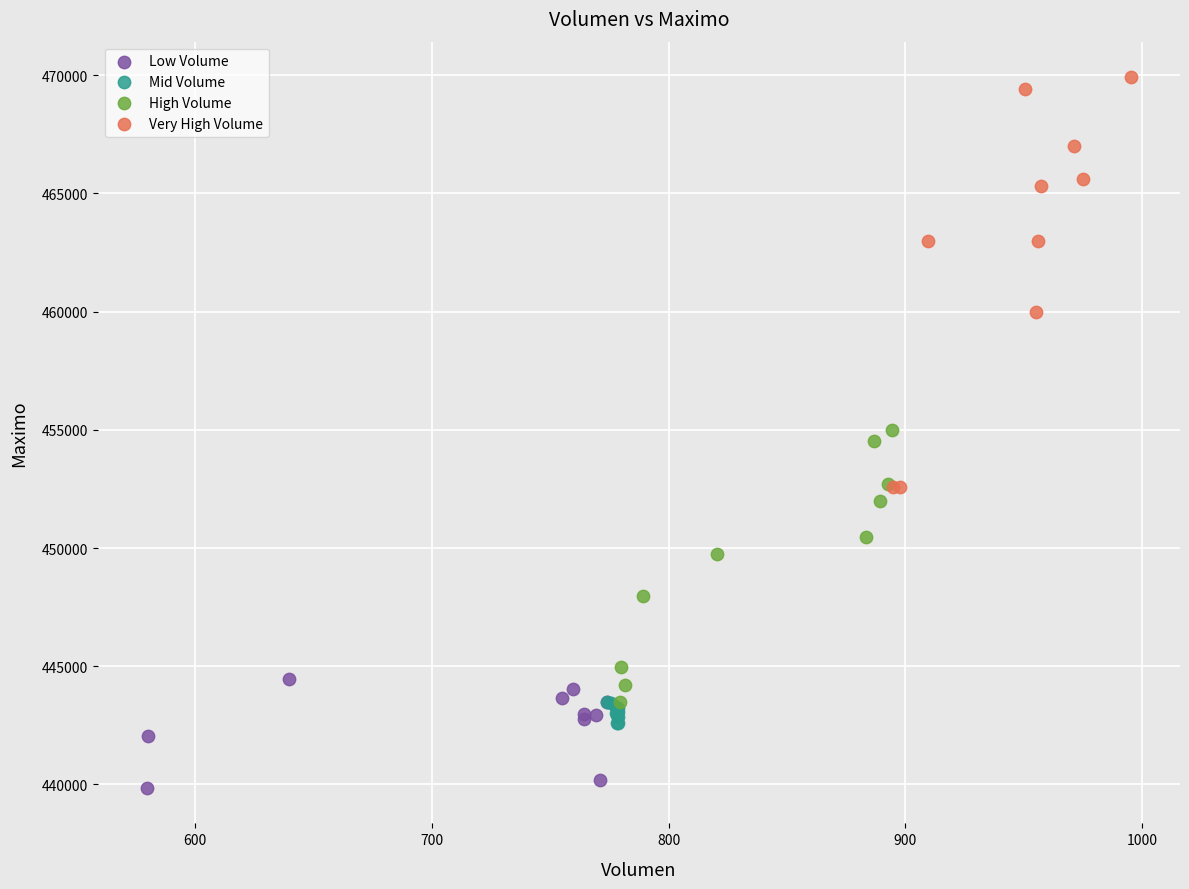

Which series reaches the minimum Y coordinate?

Low Volume